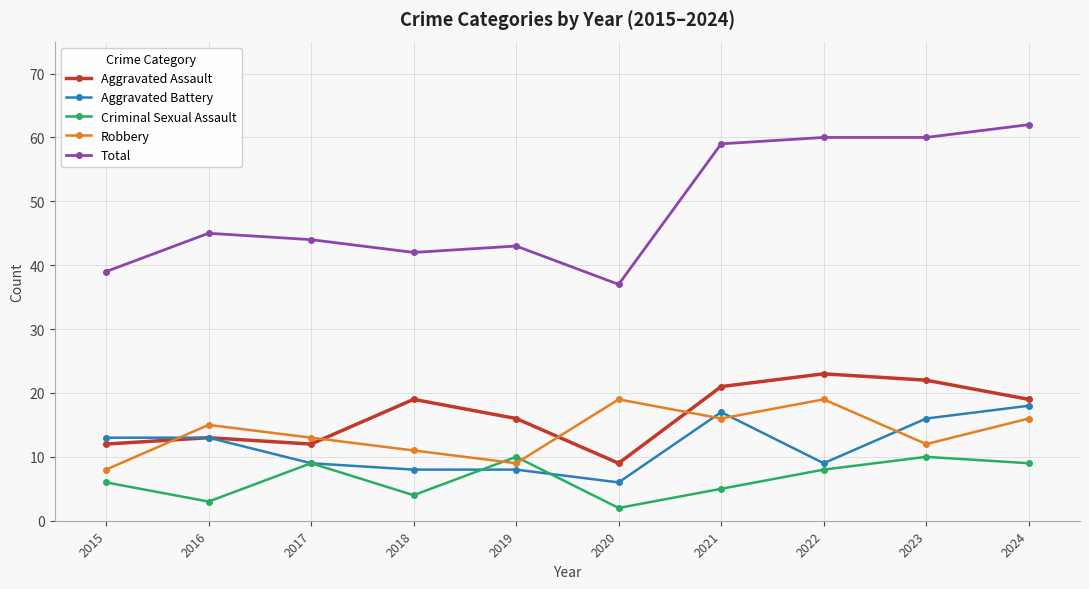

Where do Aggravated Battery and Robbery first cross each other?

2015 and 2016